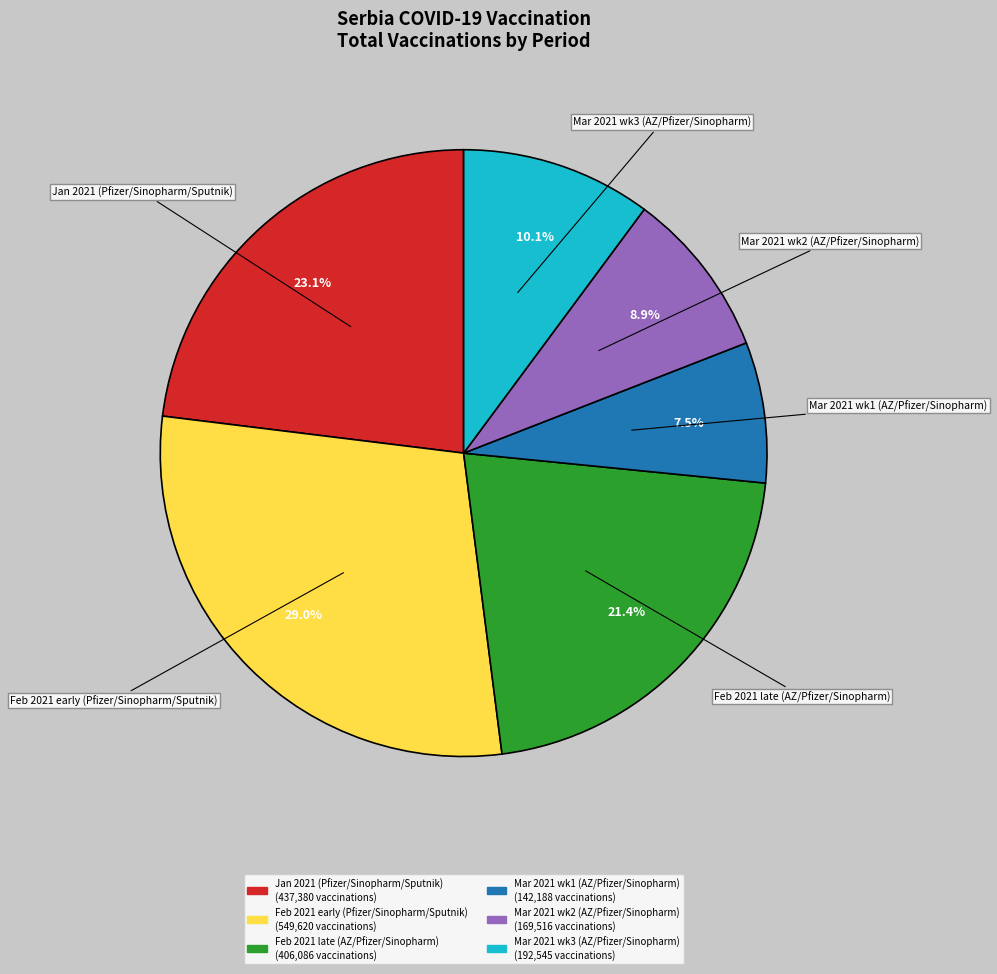

How many segments does this pie chart have?

6